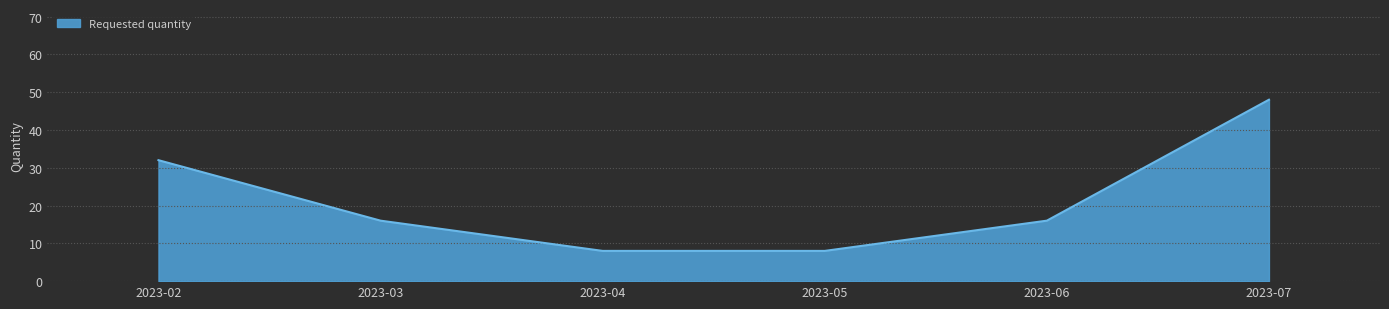

What is the ratio of the value at 2023-07 to the value at 2023-02?

1.5